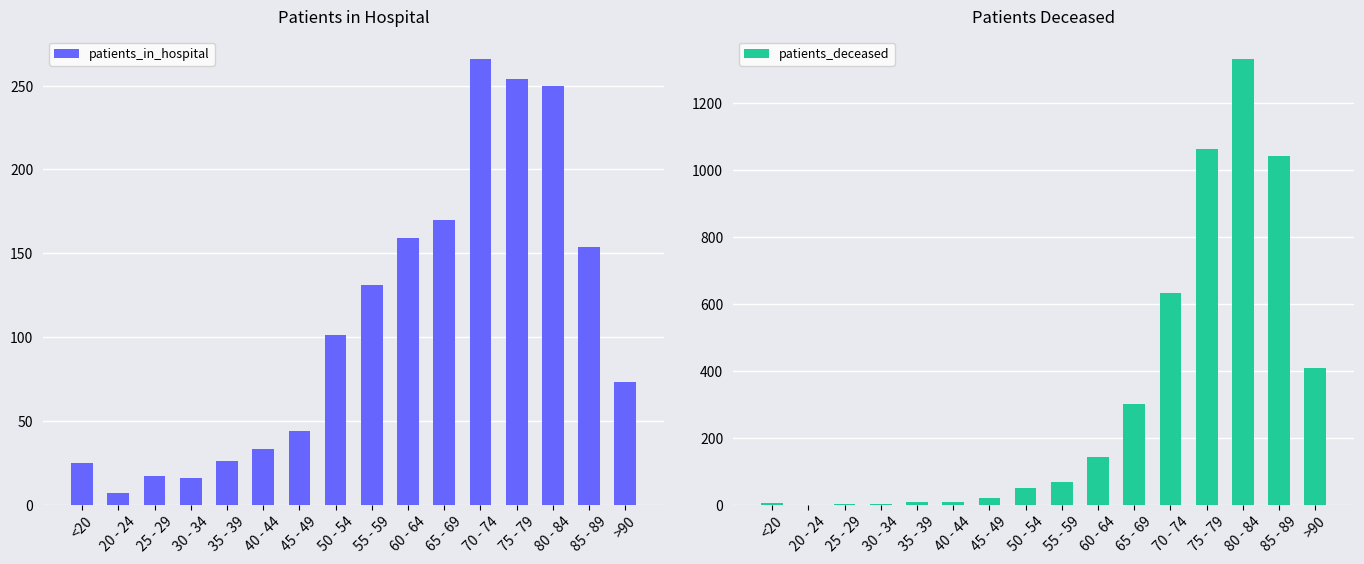

List the labels in order of patients_deceased value, smallest first.

20 - 24, 25 - 29, 30 - 34, <20, 35 - 39, 40 - 44, 45 - 49, 50 - 54, 55 - 59, 60 - 64, 65 - 69, >90, 70 - 74, 85 - 89, 75 - 79, 80 - 84